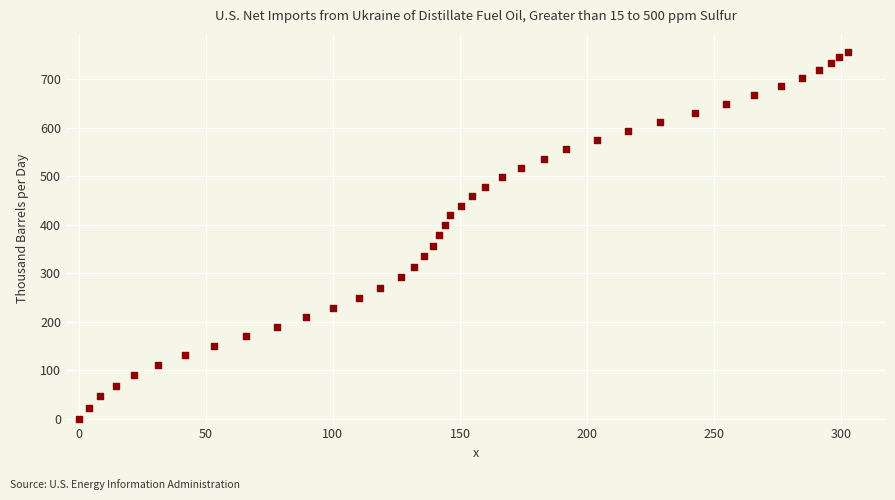

What is the range of X values (max minus min)?

302.5